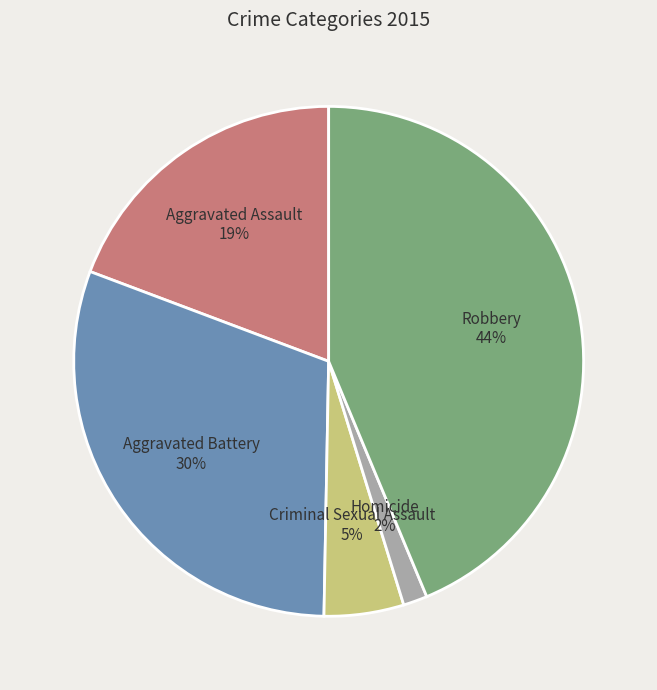

Does any single category account for the majority?

No